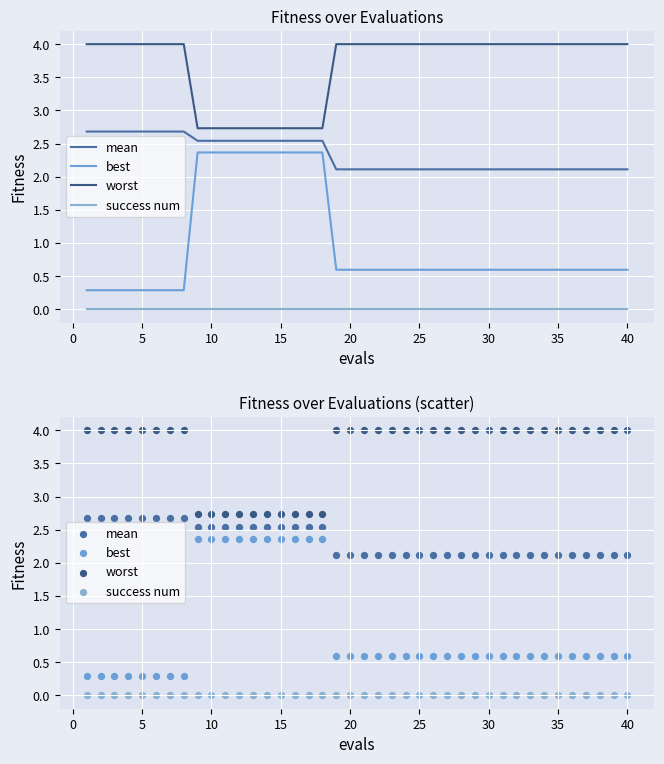

What is the total value across all series at 25?

6.7